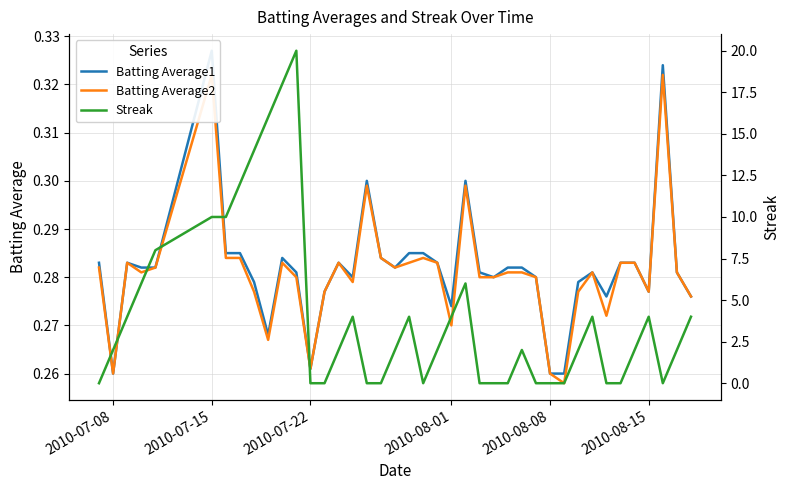

How many lines are shown in the chart?

3